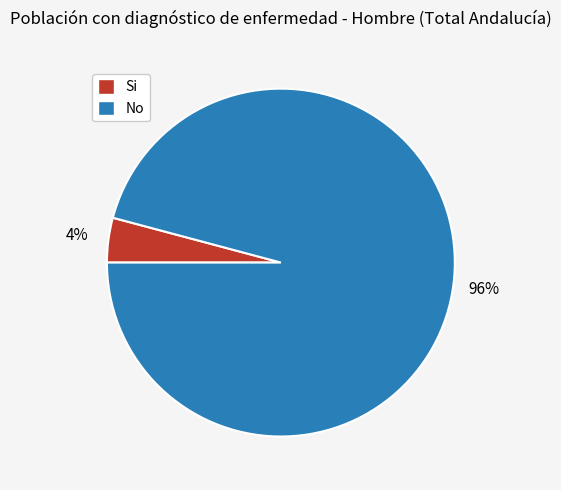

To the nearest percent, what is the difference between the largest and smallest slice percentages?

92%